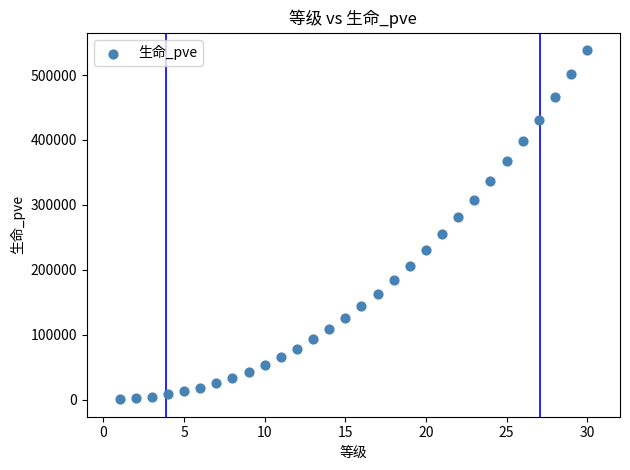

What is the range of Y values (max minus min)?

537736